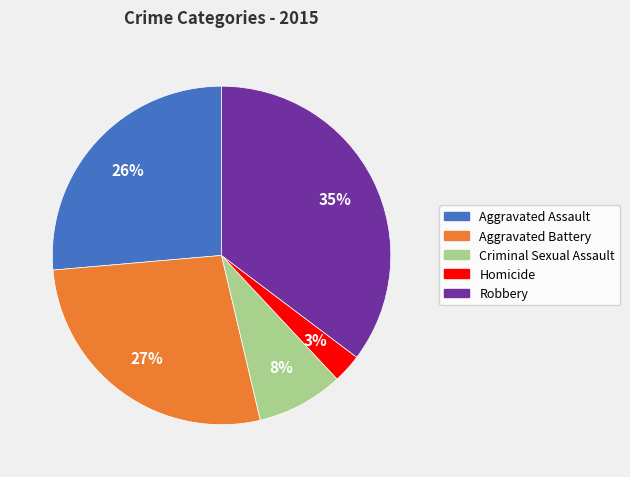

Rank the categories by value from lowest to highest.

Homicide, Criminal Sexual Assault, Aggravated Assault, Aggravated Battery, Robbery